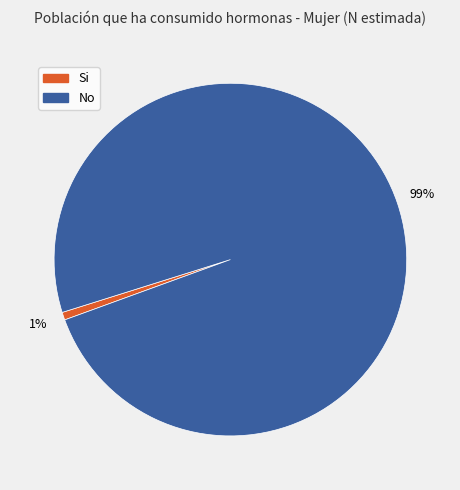

Is there a majority slice in this chart?

Yes